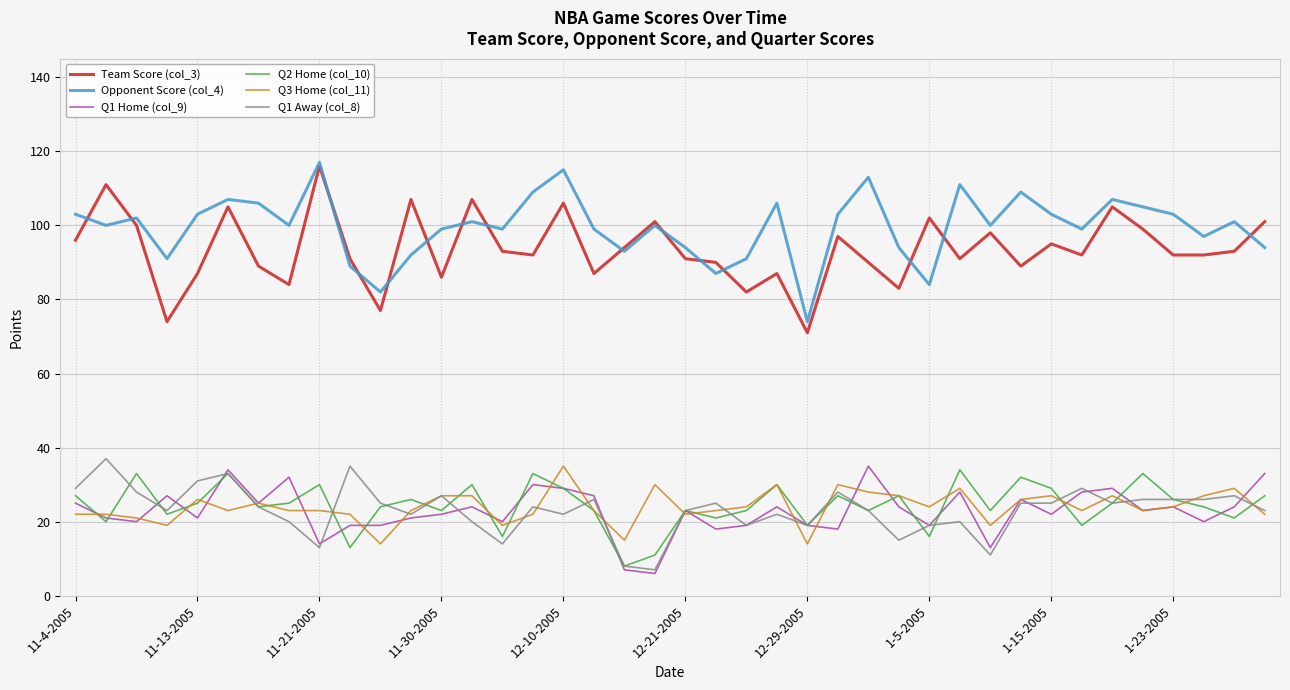

What is the average value of the Q1 Away (col_8) series?

23